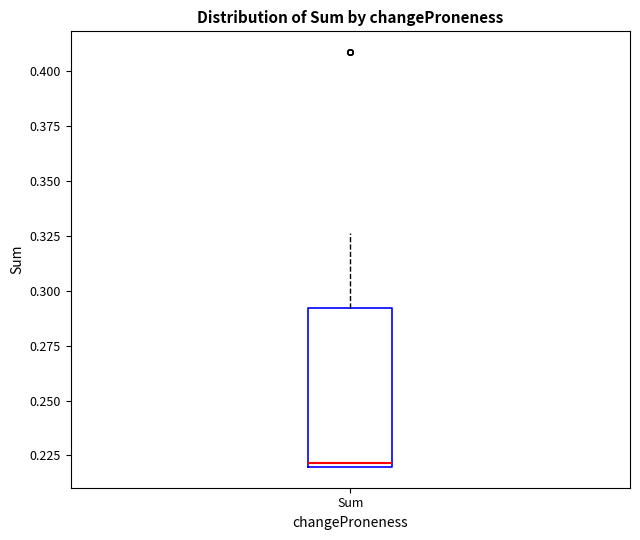

Where is the upper edge of the box for Sum on the y-axis? The values are not printed on the chart, so give them approximately, as read against the axis.

0.290